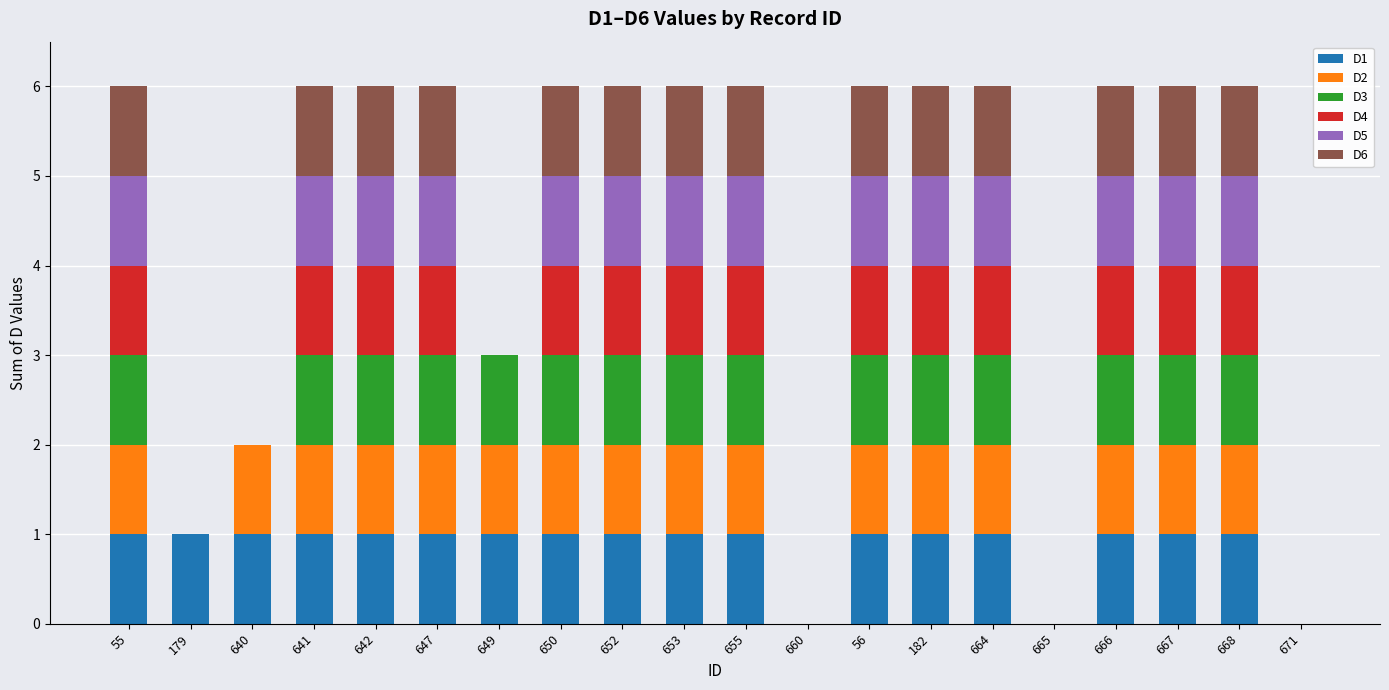

True or false: D1 has a value of 0 at 655.

False